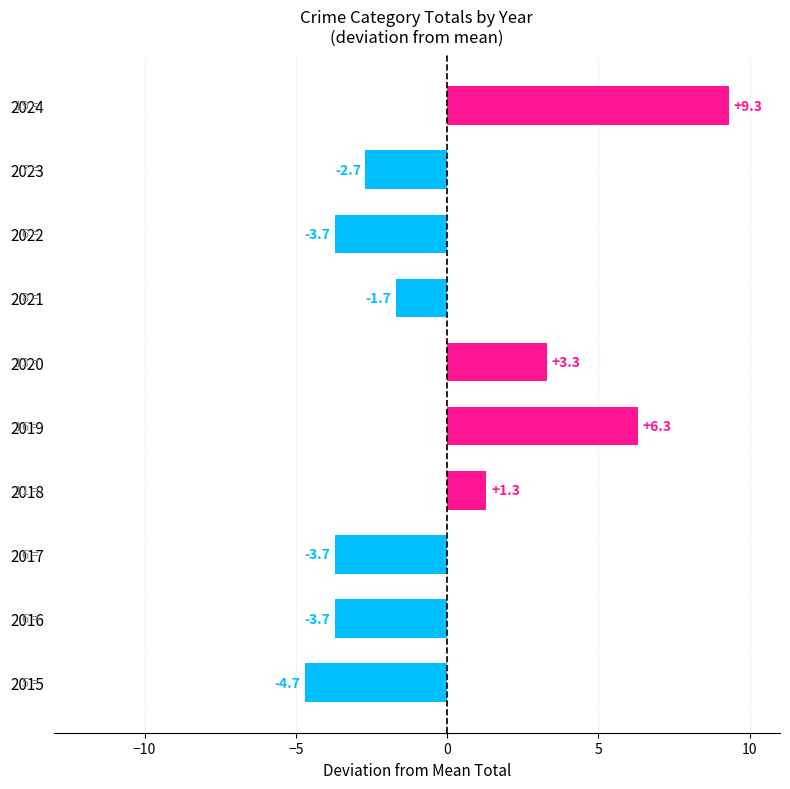

The chart shows a value of -6.3 at 2015. True or false?

False